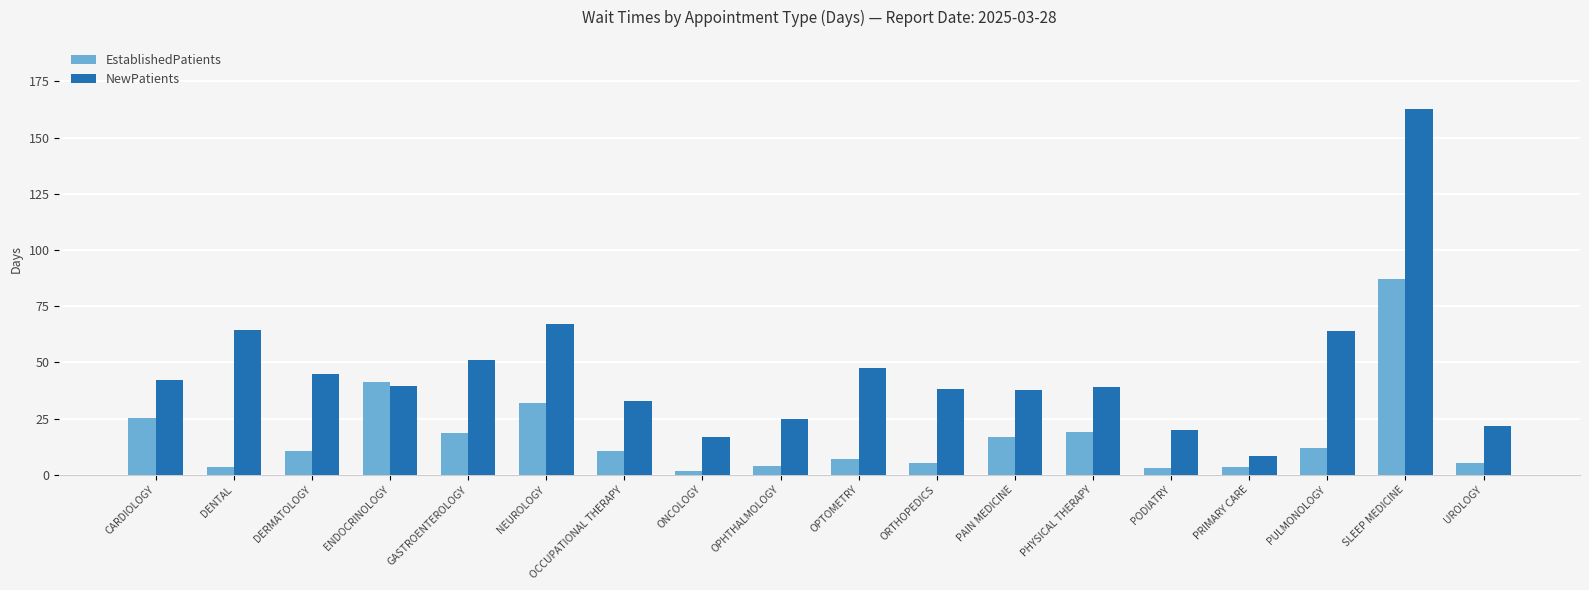

How many distinct data groups are displayed?

2